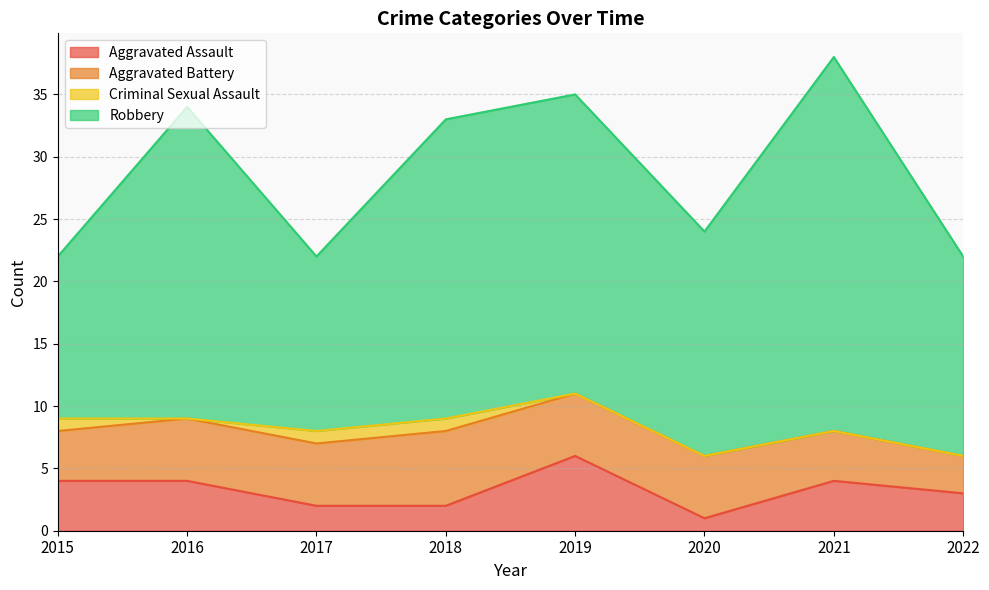

Which label corresponds to the smallest value in the chart?

2016